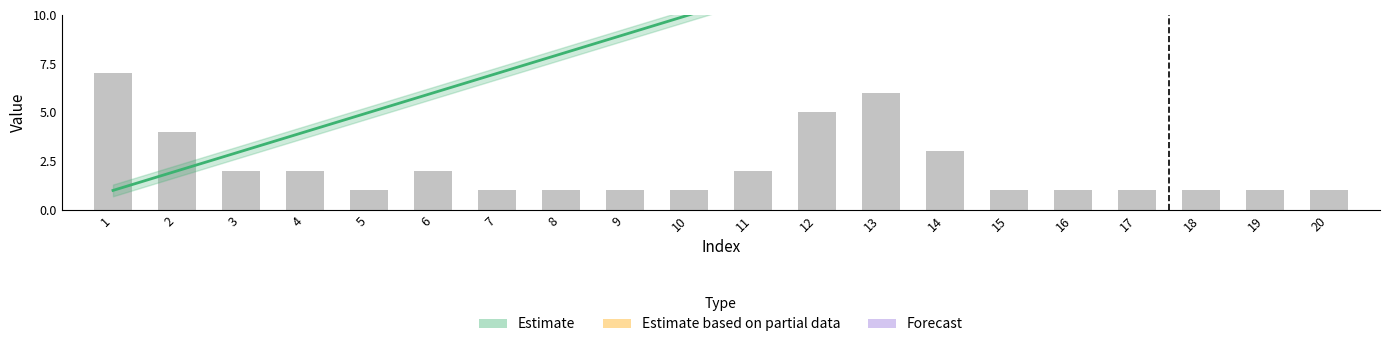

Reading left to right, list all the values displayed in this chart.

7	4	2	2	1	2	1	1	1	1	2	5	6	3	1	1	1	1	1	1